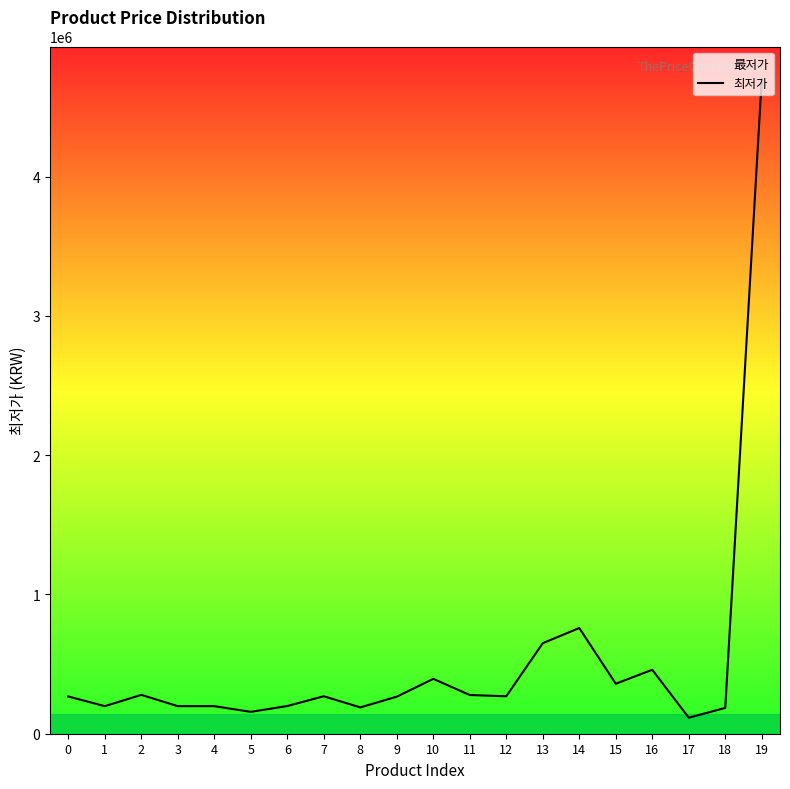

What is the value of the 12th point from the left?

278000